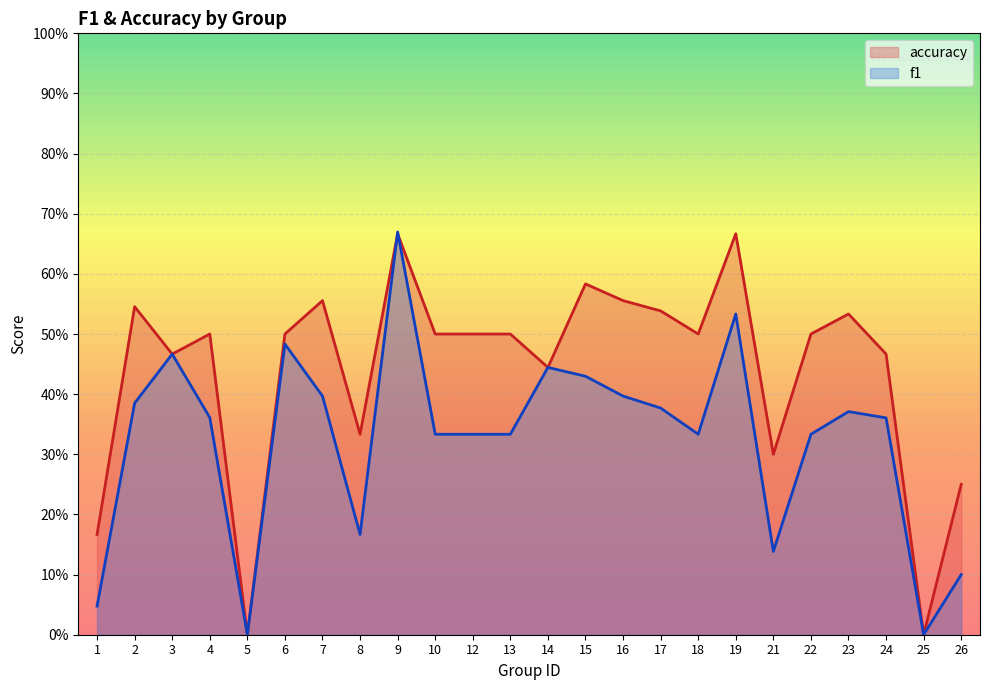

Reading right to left, list all the values displayed in this chart.

accuracy: 26=0.2	25=0.0	24=0.5	23=0.5	22=0.5	21=0.3	19=0.7	18=0.5	17=0.5	16=0.6	15=0.6	14=0.4	13=0.5	12=0.5	10=0.5	9=0.7	8=0.3	7=0.6	6=0.5	5=0.0	4=0.5	3=0.5	2=0.5	1=0.2
f1: 26=0.1	25=0.0	24=0.4	23=0.4	22=0.3	21=0.1	19=0.5	18=0.3	17=0.4	16=0.4	15=0.4	14=0.4	13=0.3	12=0.3	10=0.3	9=0.7	8=0.2	7=0.4	6=0.5	5=0.0	4=0.4	3=0.5	2=0.4	1=0.0